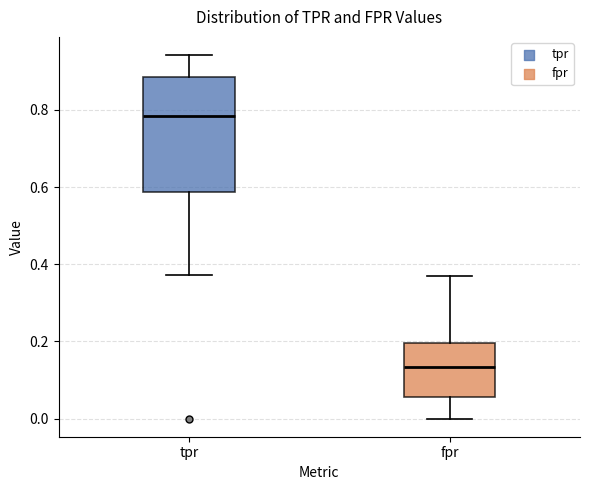

Where does the upper whisker of the box for tpr end on the y-axis? The values are not printed on the chart, so give them approximately, as read against the axis.

0.94